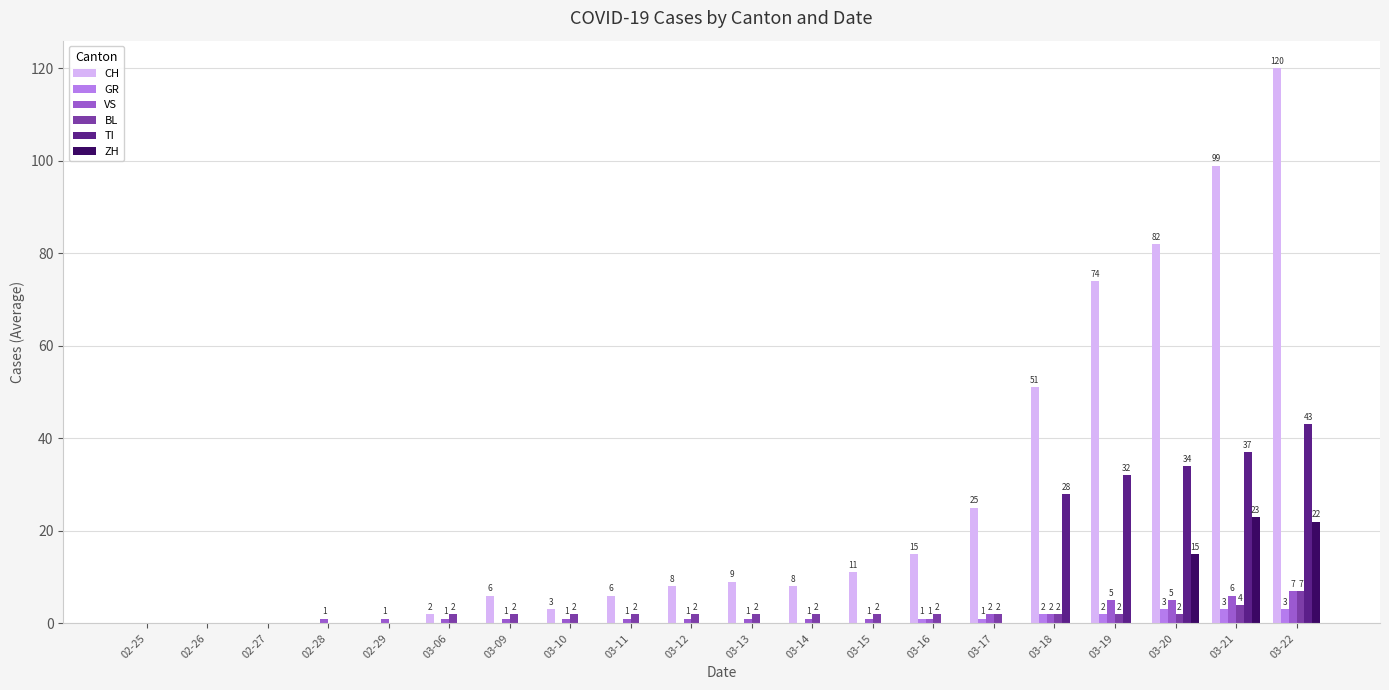

Which series has the largest total across all categories?

CH